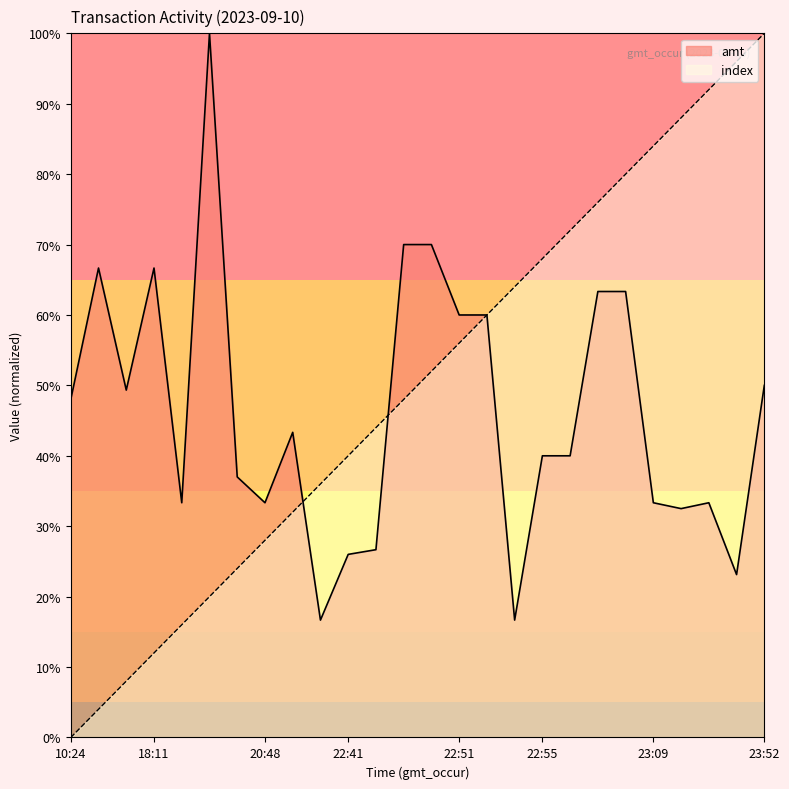

What is the highest value of the amt series?

100.0